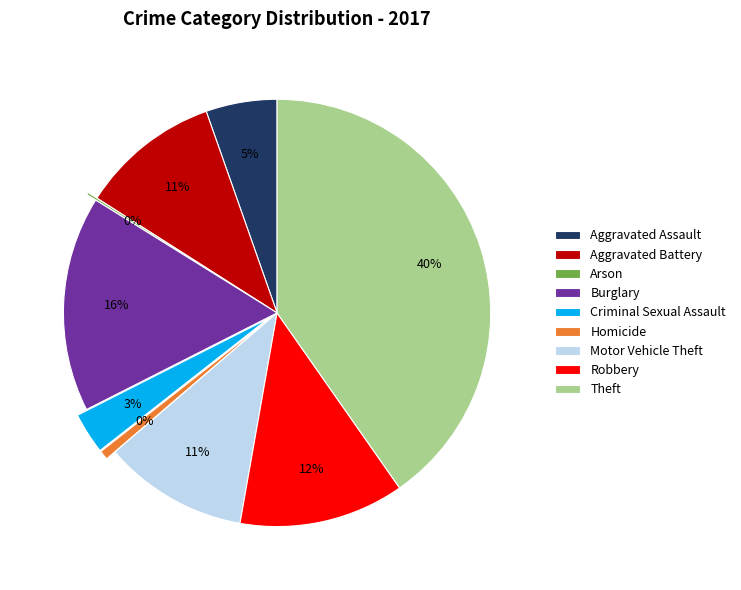

Which category has the smallest portion of the pie?

Arson